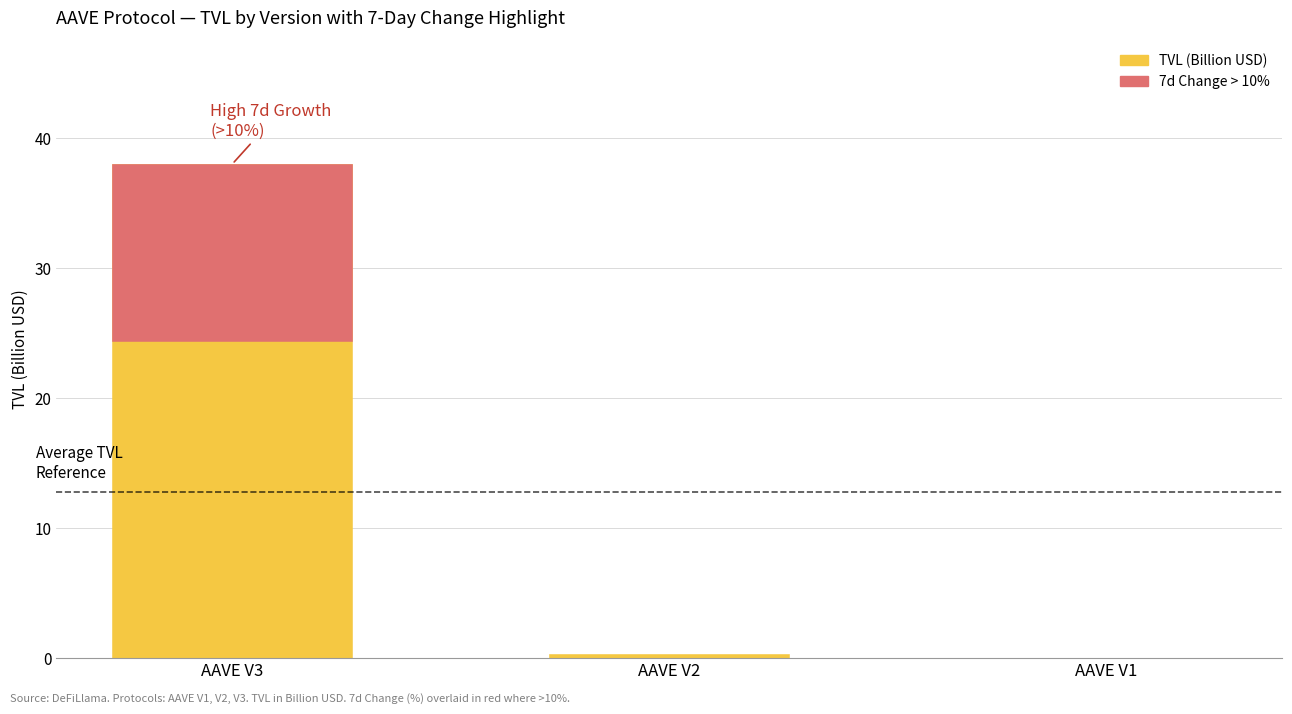

Which has a higher value, AAVE V3 or AAVE V1?

AAVE V3